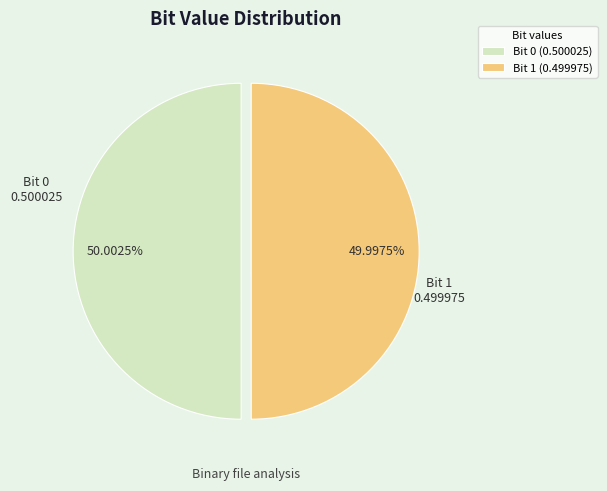

Is there any slice that represents more than half of the pie?

Yes